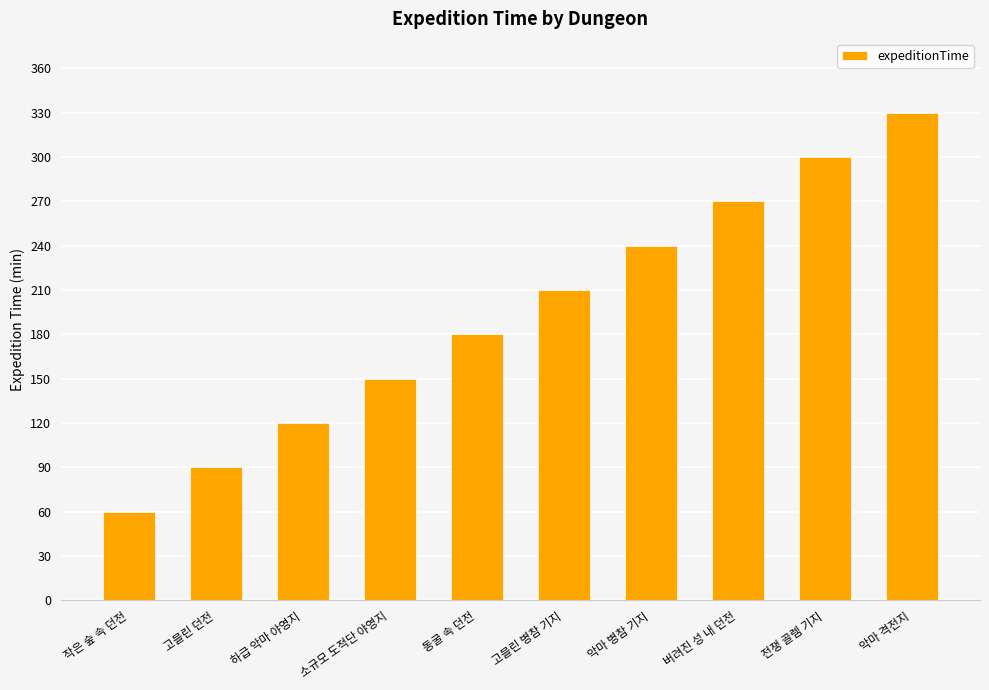

Between 하급 악마 야영지 and 소규모 도적단 야영지, which is larger?

소규모 도적단 야영지